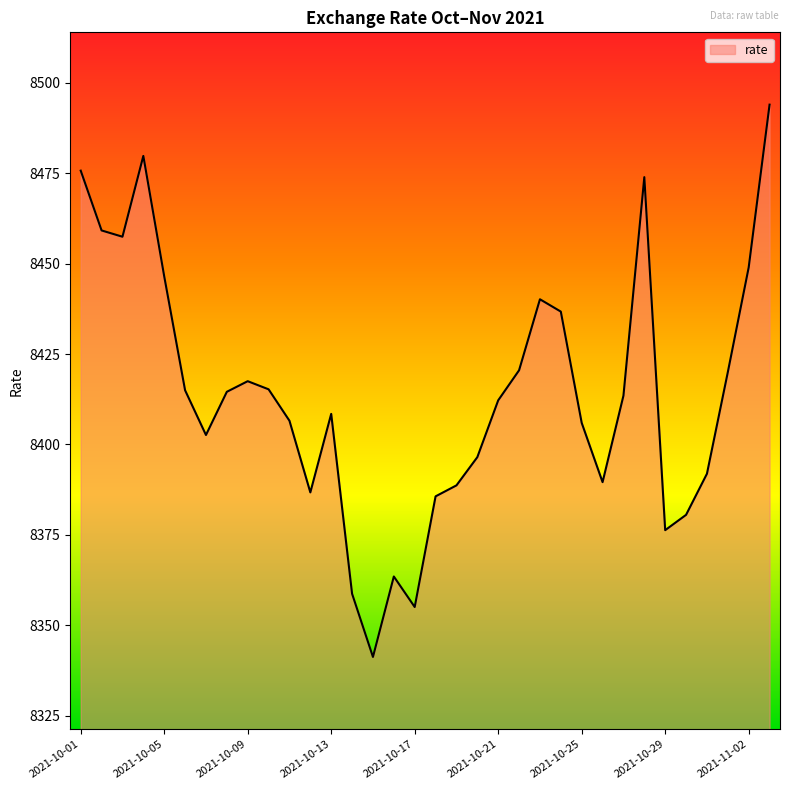

What is the maximum value shown in the chart?

8494.0